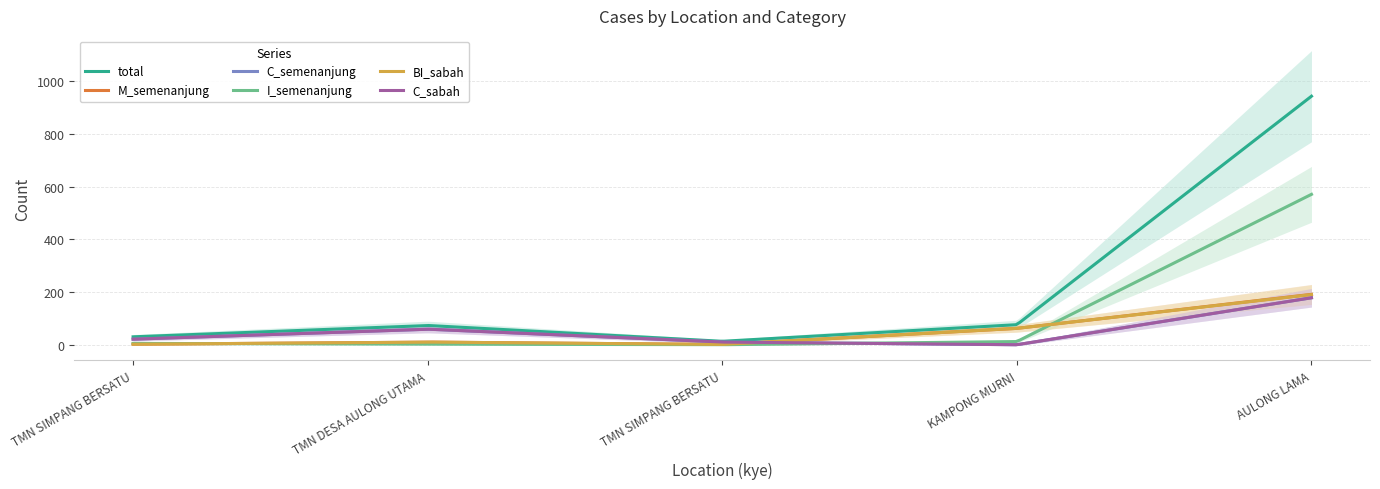

True or false: total and BI_sabah cross at least once.

False